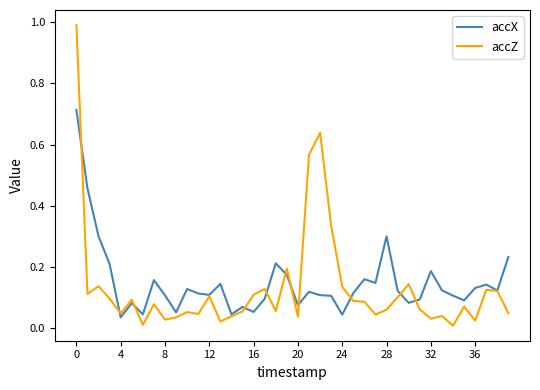

Rank the series by their maximum value, from highest to lowest.

accZ, accX